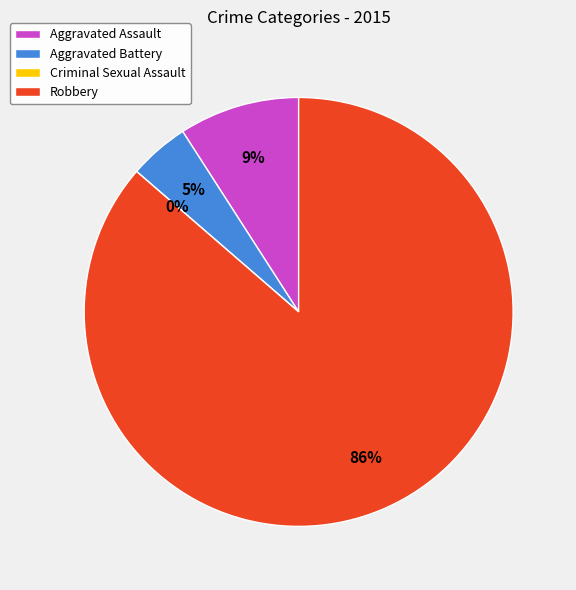

How many slices are in this pie chart?

4